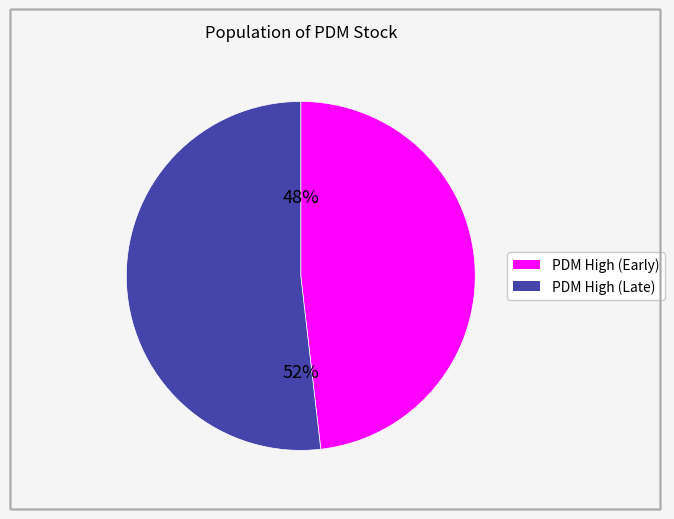

To the nearest percent, what is the average slice percentage?

50%